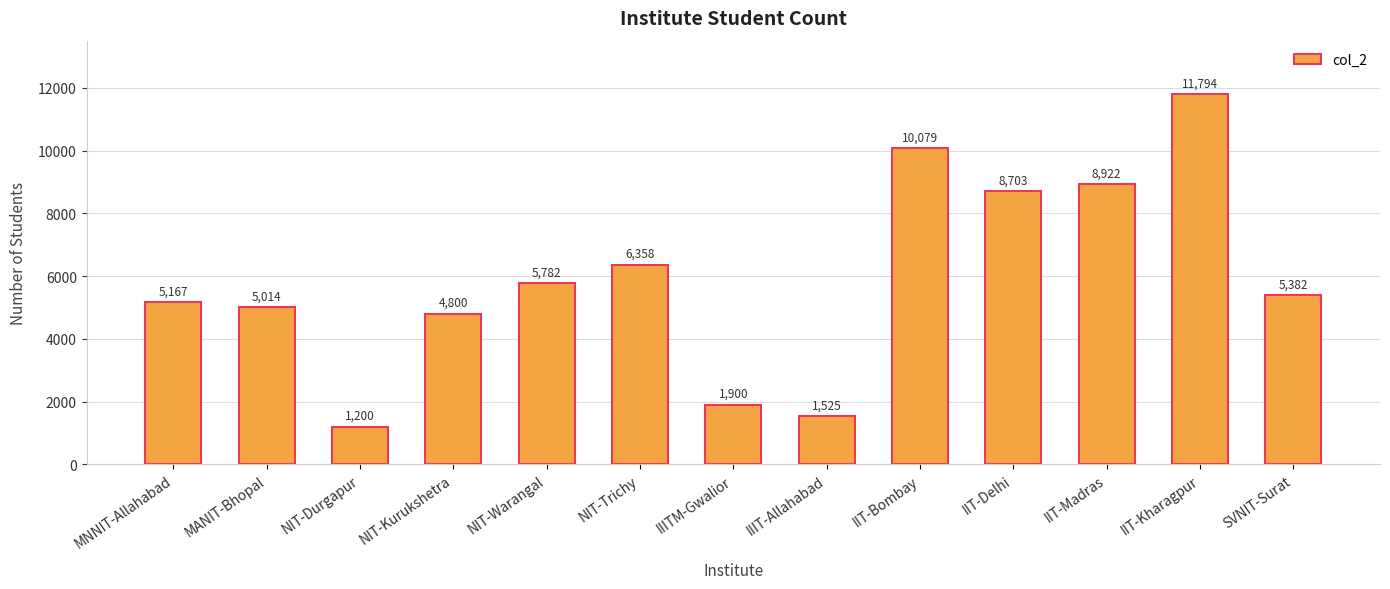

List the labels in order of value, largest first.

IIT-Kharagpur, IIT-Bombay, IIT-Madras, IIT-Delhi, NIT-Trichy, NIT-Warangal, SVNIT-Surat, MNNIT-Allahabad, MANIT-Bhopal, NIT-Kurukshetra, IIITM-Gwalior, IIIT-Allahabad, NIT-Durgapur